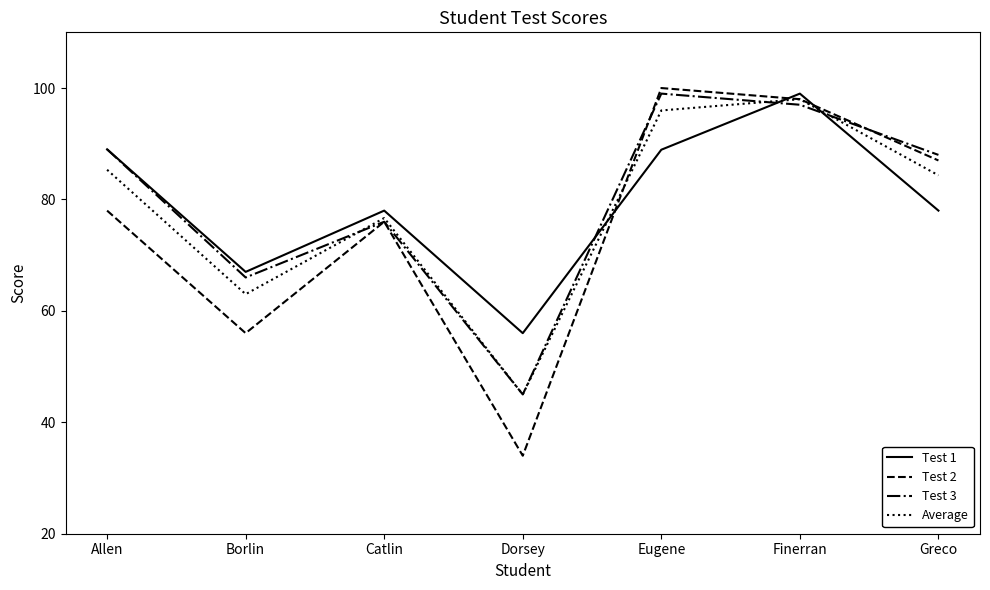

Which series ends up on top after the final intersection of Test 1 and Test 3?

Test 3